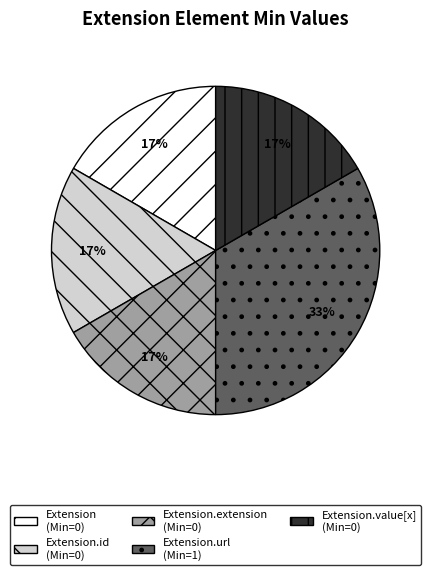

Is there a majority slice in this chart?

No